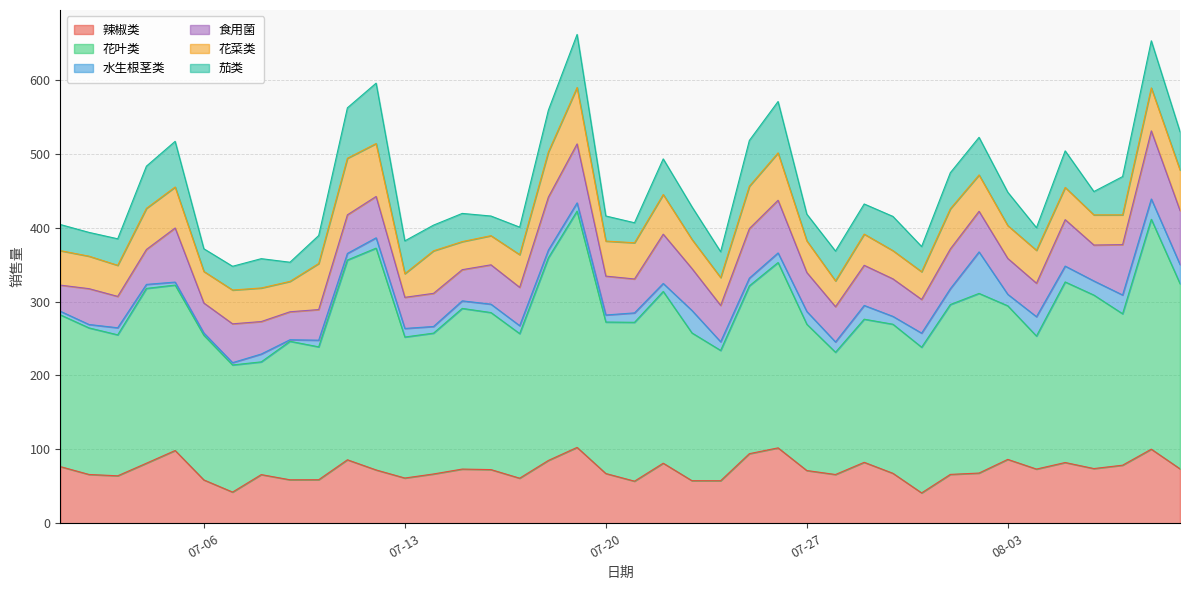

True or false: 食用菌 has a value of 62.8 at 2020-08-05.

True